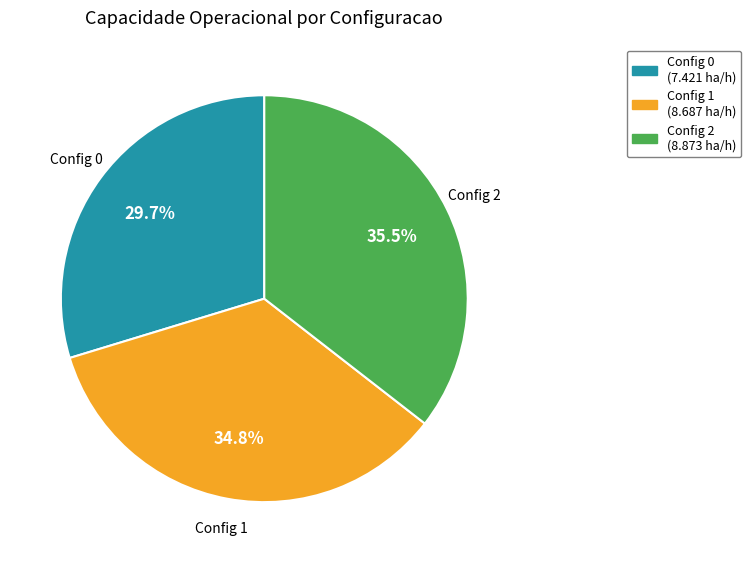

Approximately how many times larger is the value at Config 2 compared to Config 1?

1.0